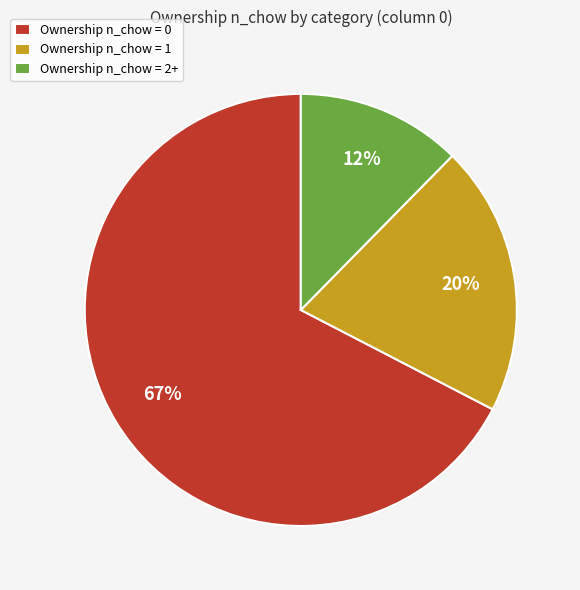

The Ownership n_chow = 1 slice represents 20% of the pie. True or false?

True